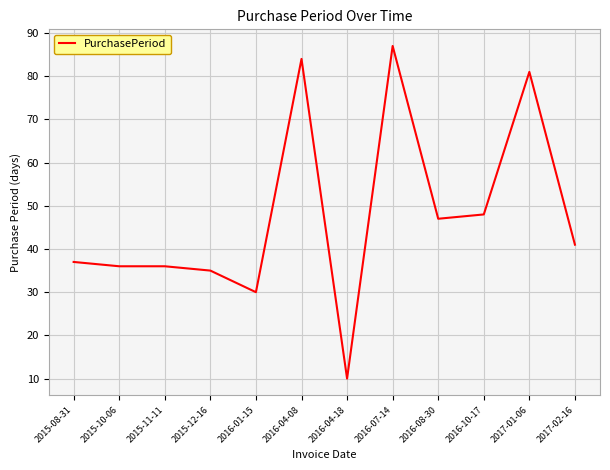

The chart shows a value of 24 at 2015-08-31. True or false?

False